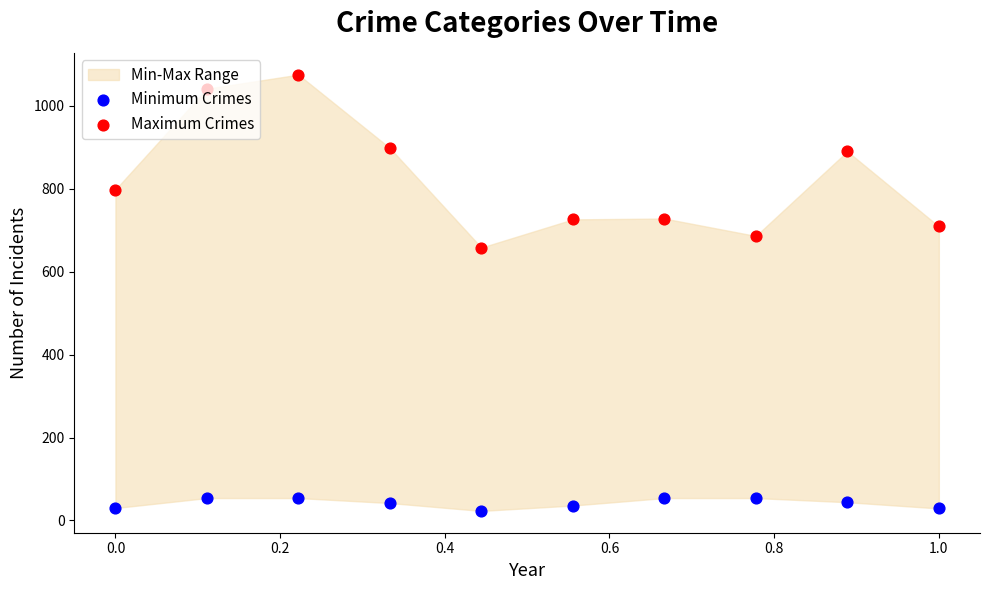

At which category is the sum across all series the highest?

0.2